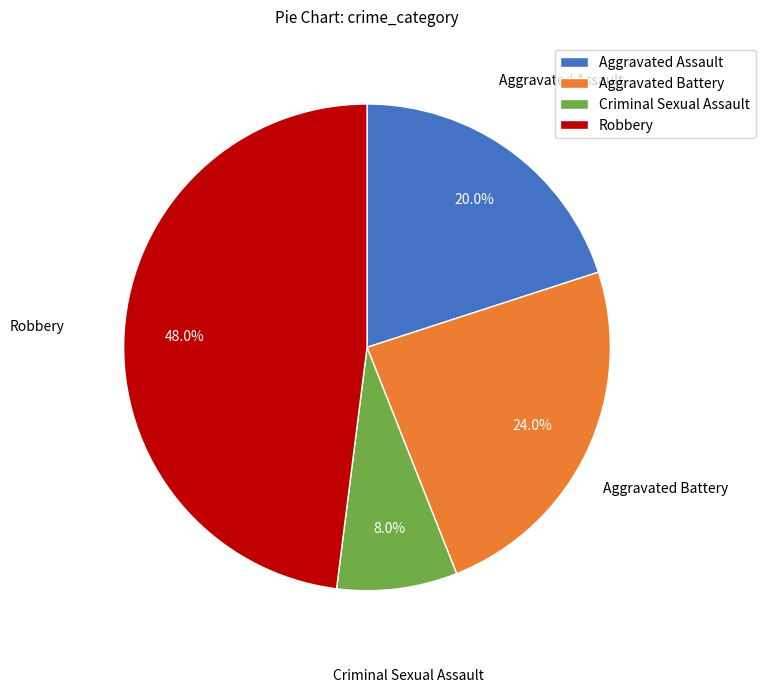

To the nearest percent, what is the difference between the largest and smallest slice percentages?

40%